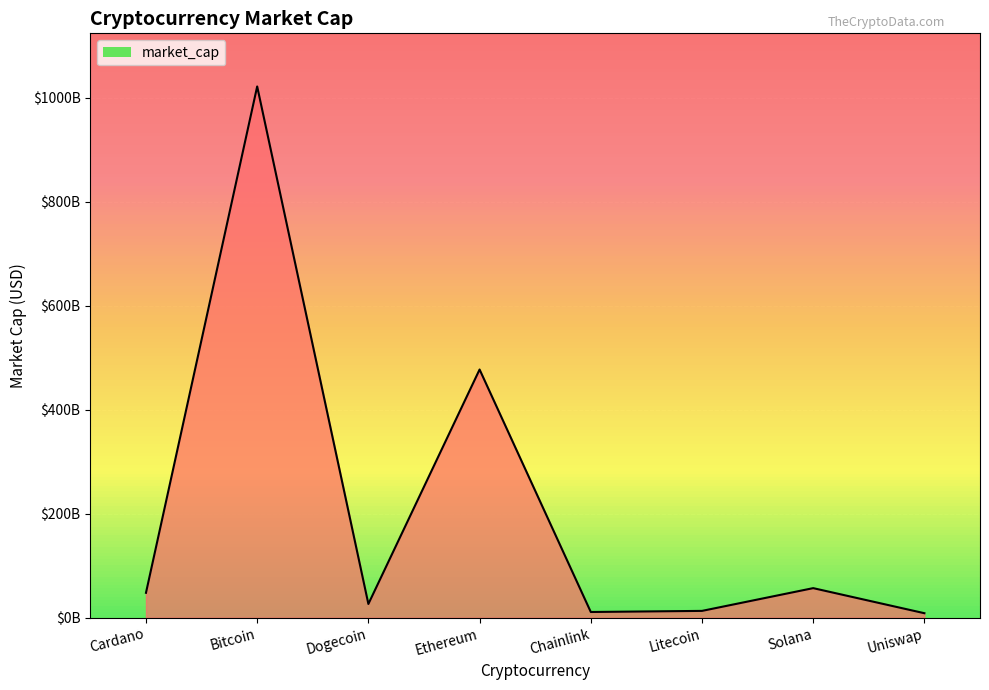

Is it true that the value at Solana is 38882477446?

False